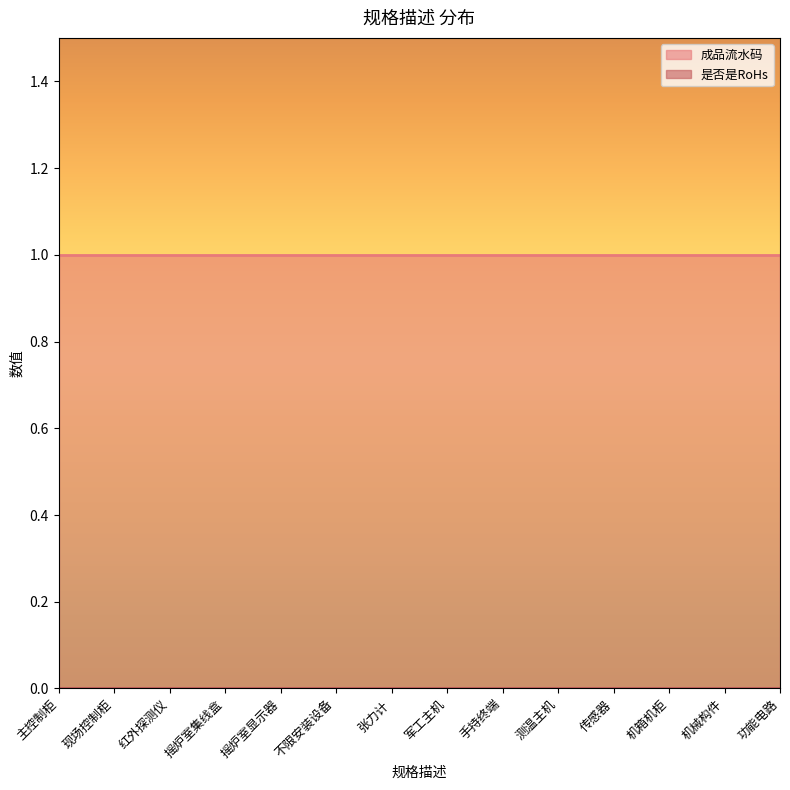

Which series has the largest total across all categories?

成品流水码